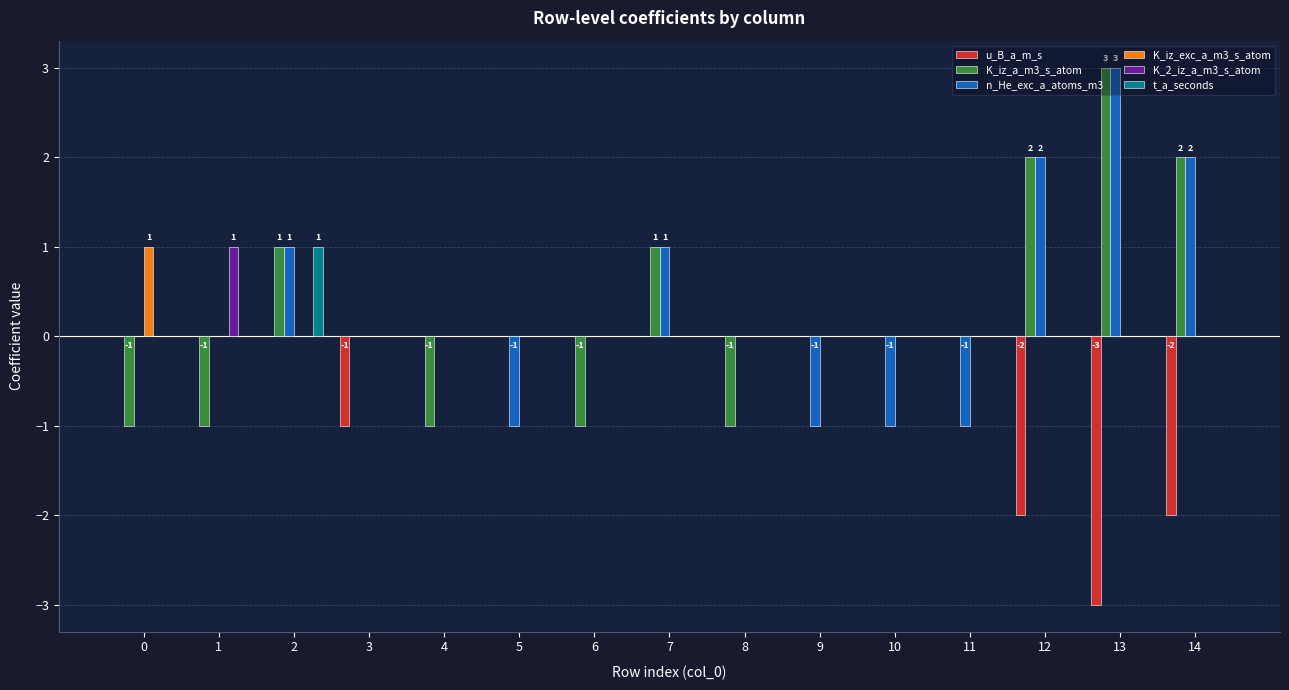

The value of K_iz_a_m3_s_atom at 5 is 0. True or false?

True